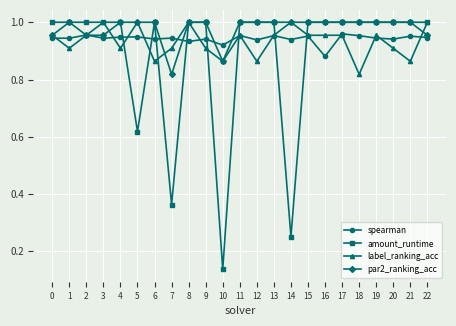

How many series are shown in this chart?

4